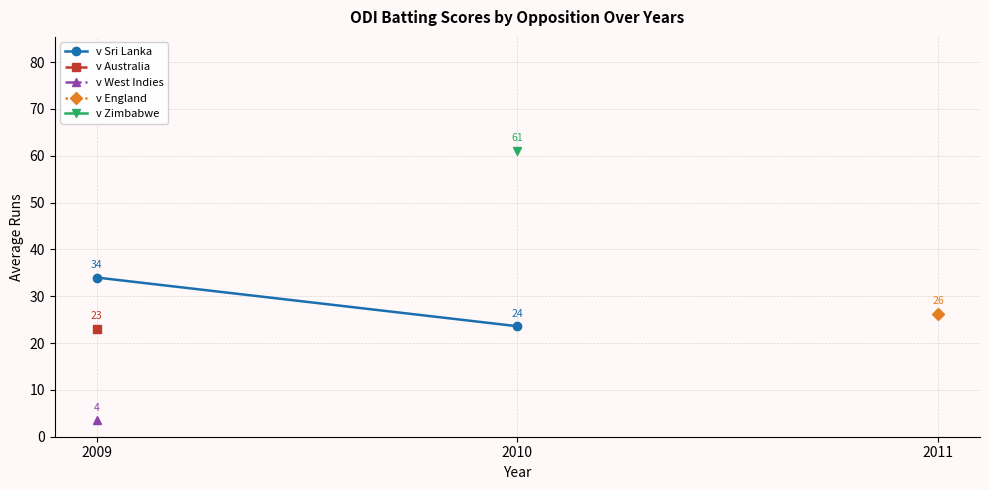

What is the average value?

28.8